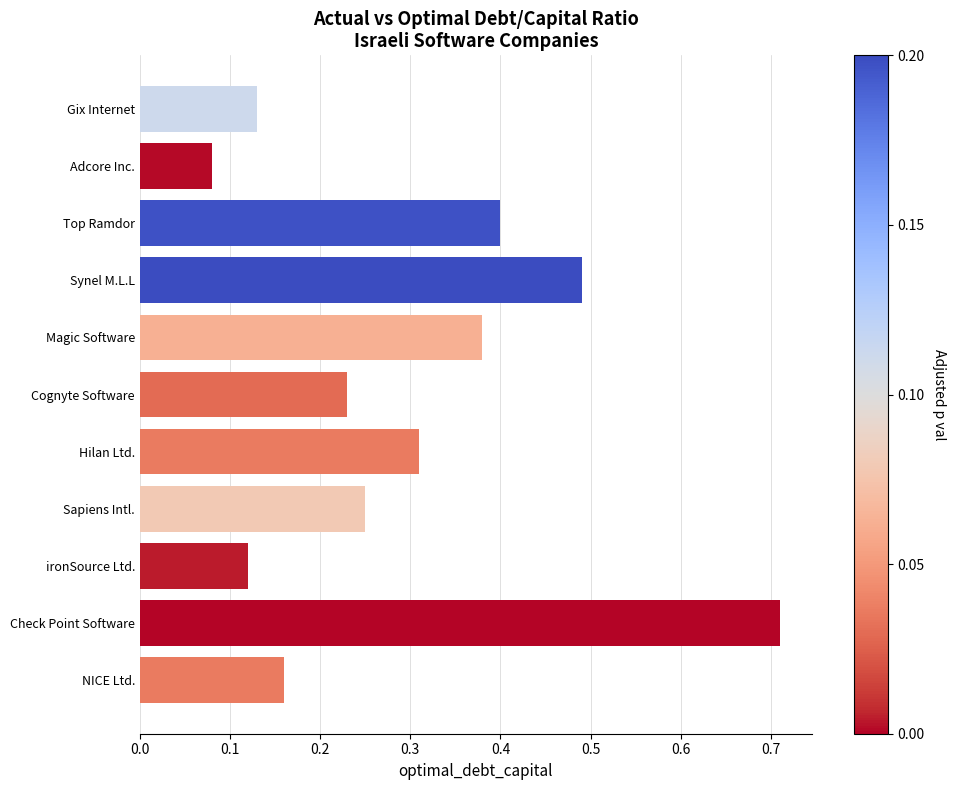

What is the sum of all values?

3.3